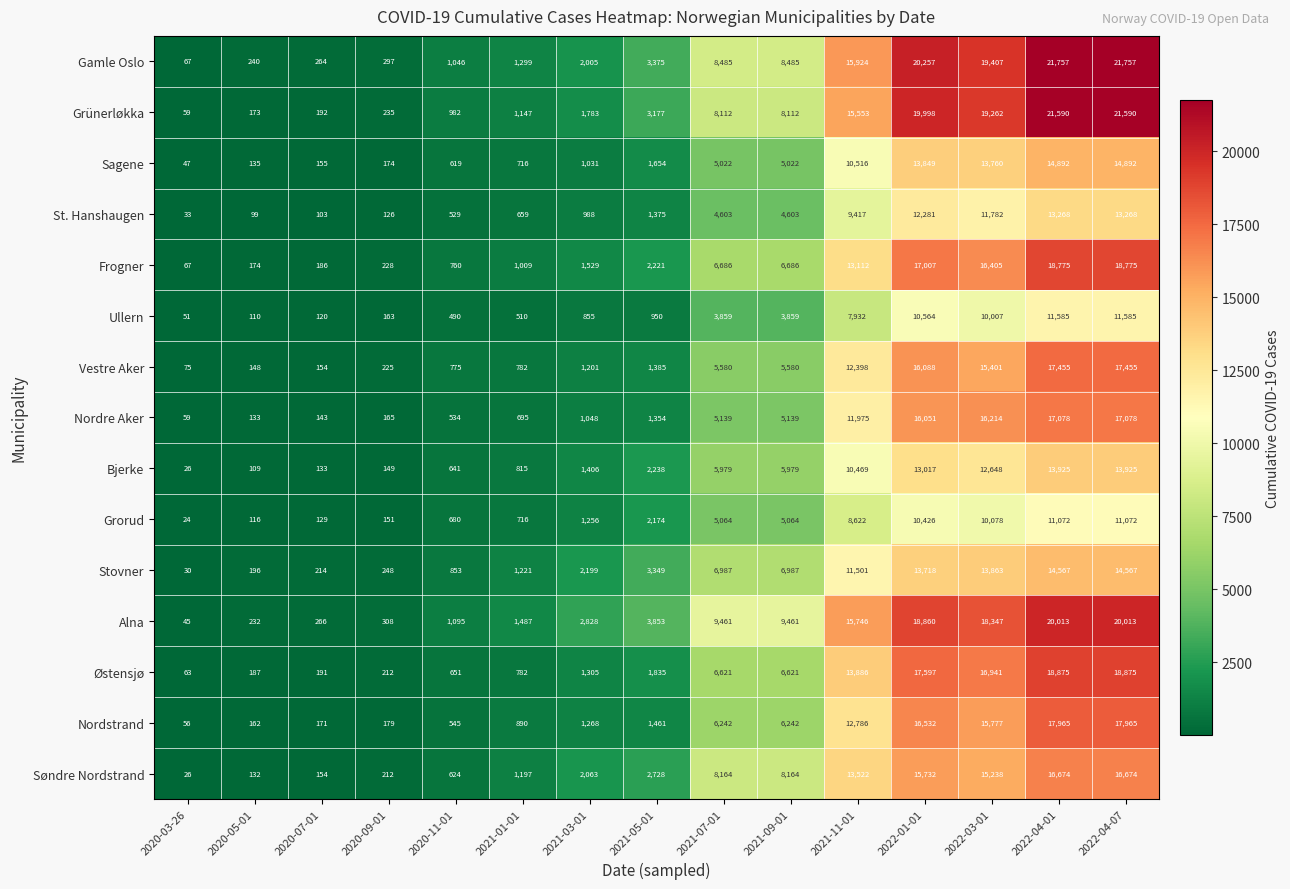

List the series in order of their peak value, lowest first.

Grorud, Ullern, St. Hanshaugen, Bjerke, Stovner, Sagene, Søndre Nordstrand, Nordre Aker, Vestre Aker, Nordstrand, Frogner, Østensjø, Alna, Grünerløkka, Gamle Oslo